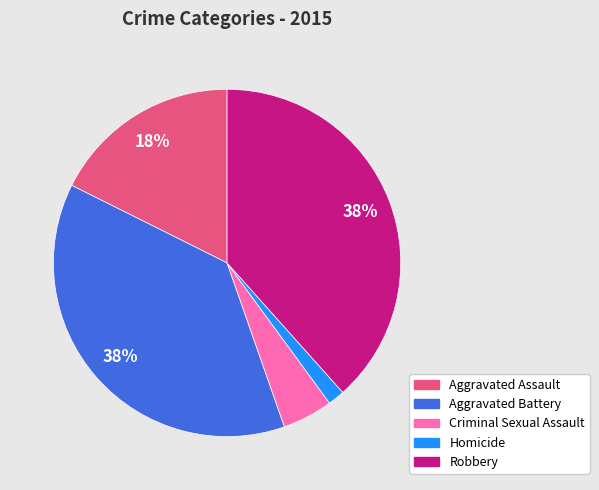

How many slices are in this pie chart?

5